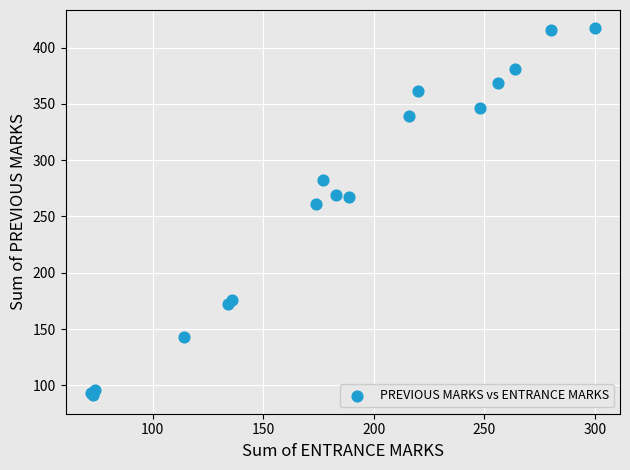

What Y value in the scatter plot is closest to 254?

261.5